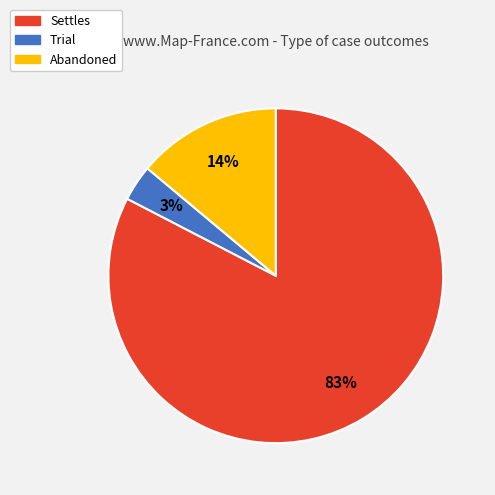

To the nearest percent, what is the average slice percentage?

33%